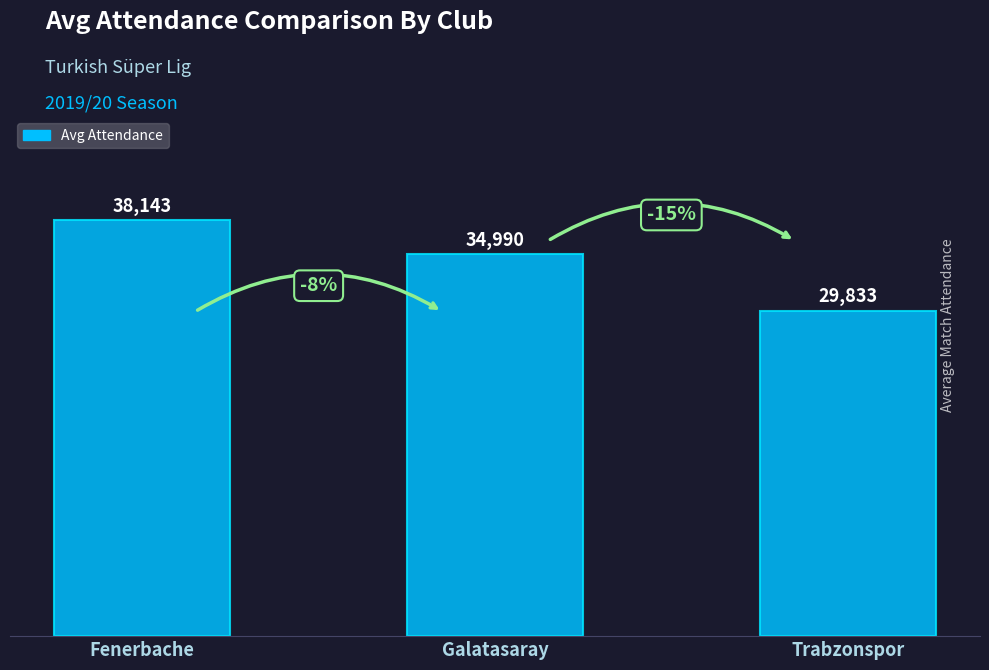

Rank the categories by value from highest to lowest.

Fenerbache, Galatasaray, Trabzonspor